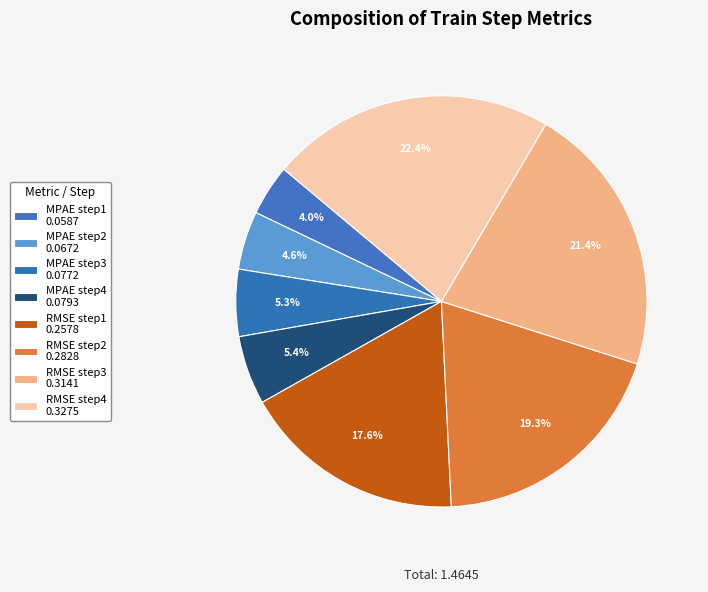

Which slice is the largest?

RMSE step4